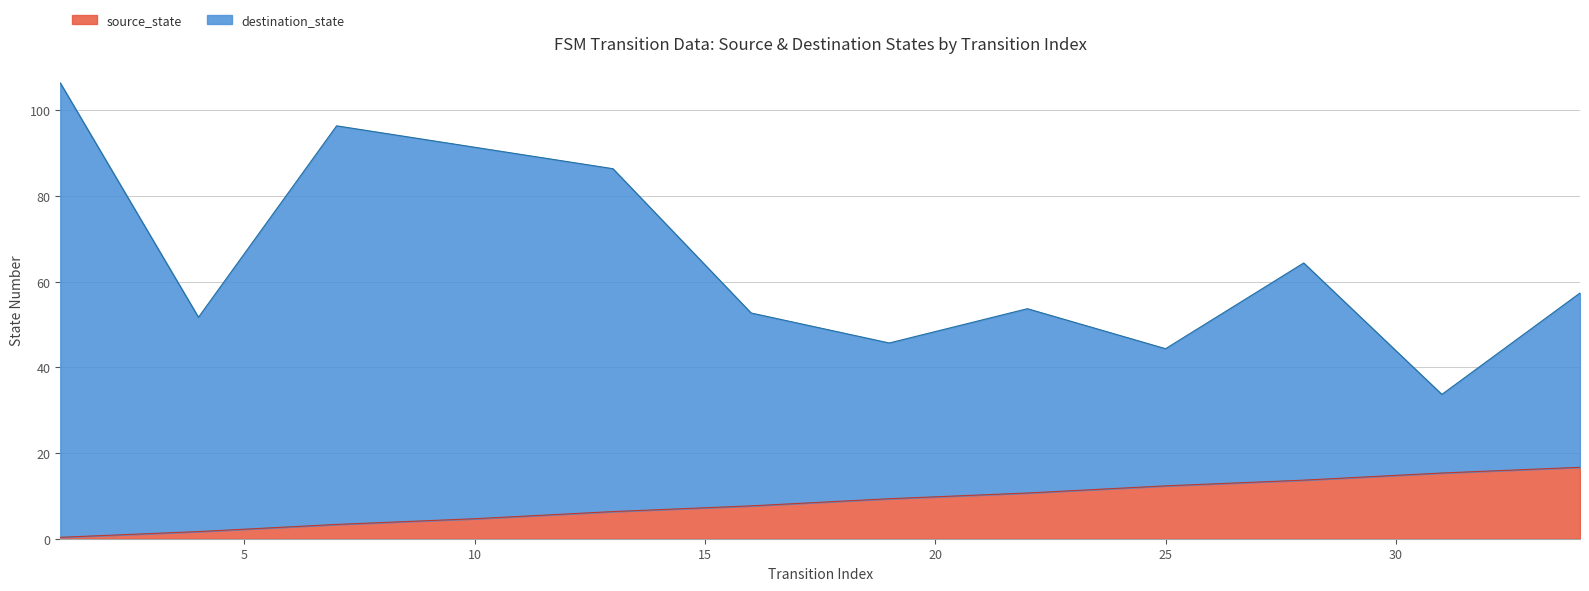

What is the total value across all series at 10?

91.3